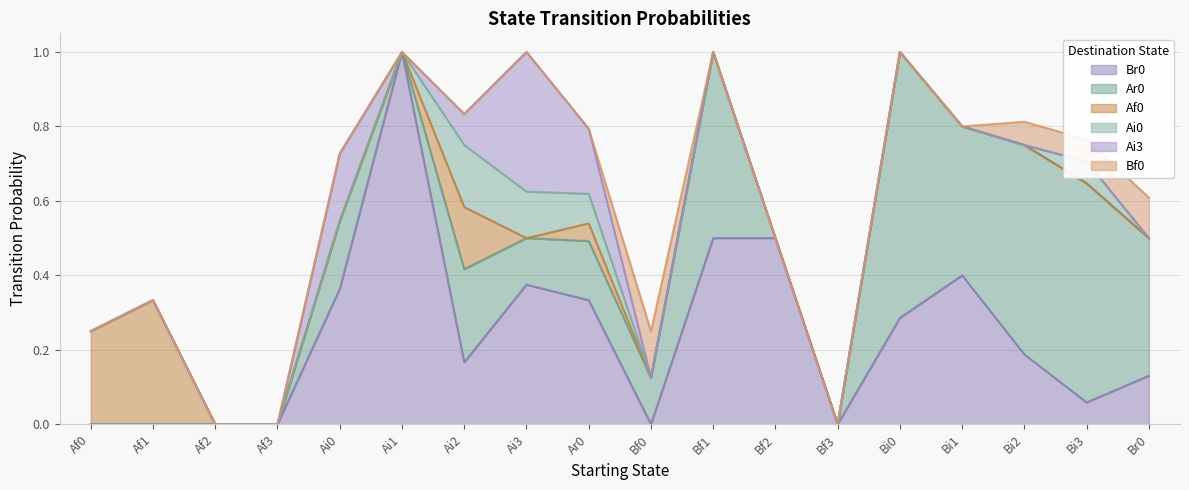

Count the Af0 values in the range 0 to 1.

18